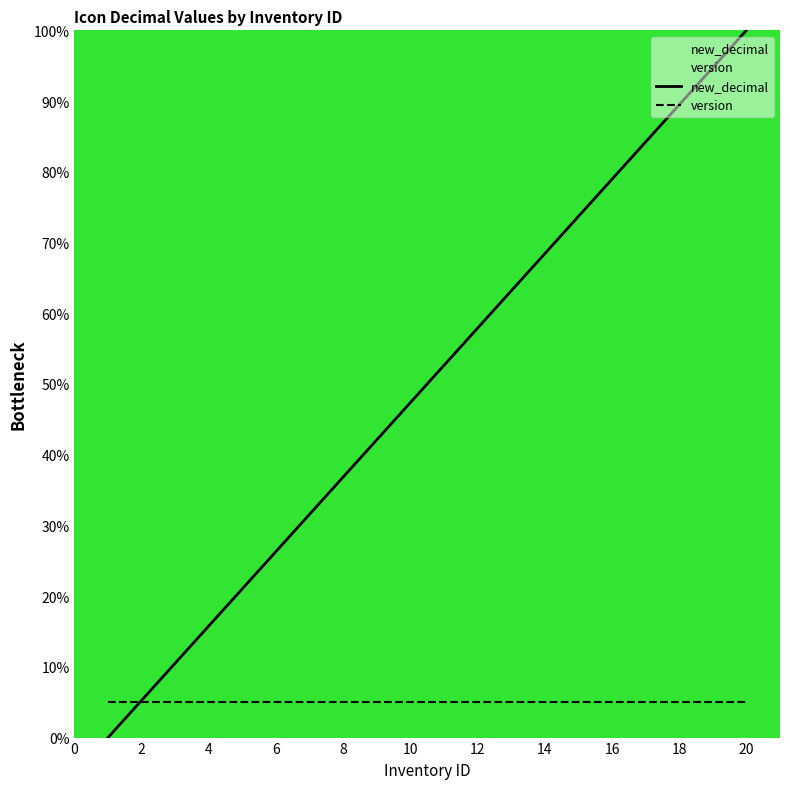

What are all the series names shown in the legend?

new_decimal, version